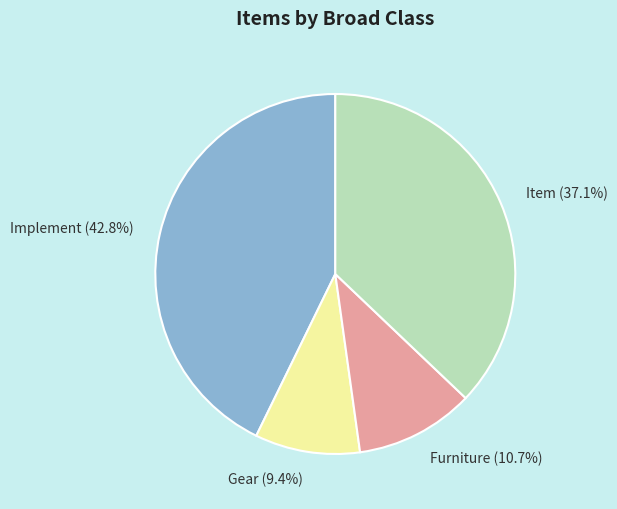

Between Furniture (10.7%) and Item (37.1%), which is larger?

Item (37.1%)